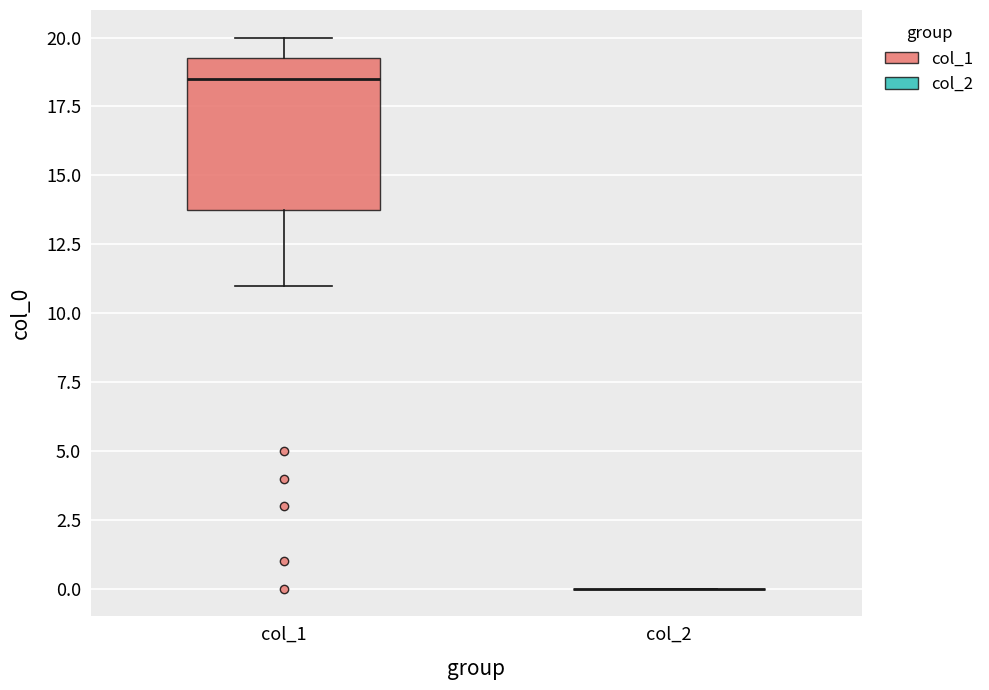

Where does the lower whisker of the box for col_1 end on the y-axis? The values are not printed on the chart, so give them approximately, as read against the axis.

11.0